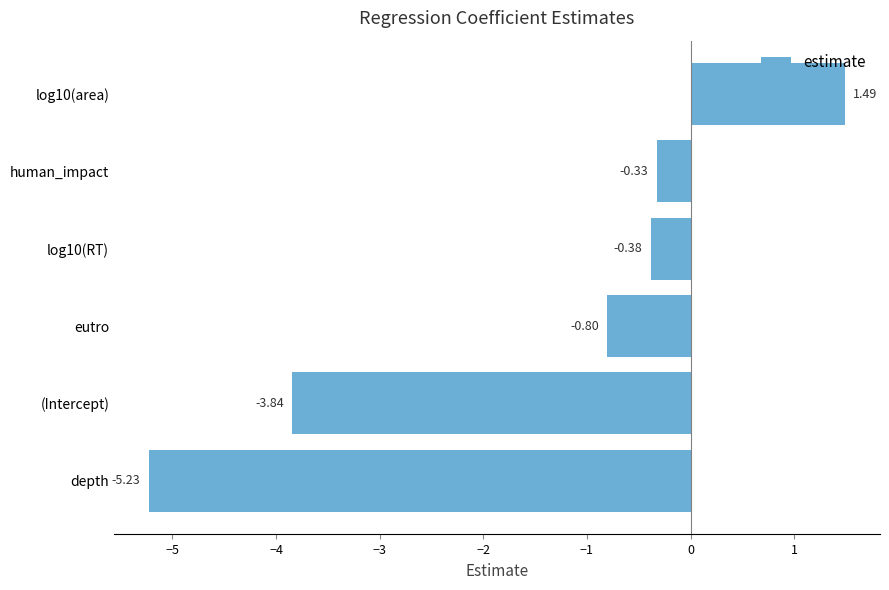

How many values are below 0?

5